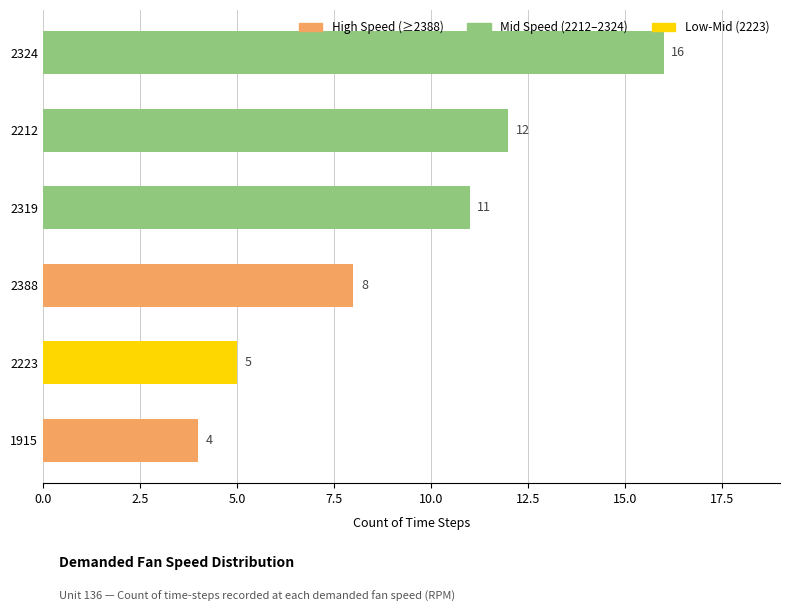

The chart shows a value of 4 at 1915. True or false?

True